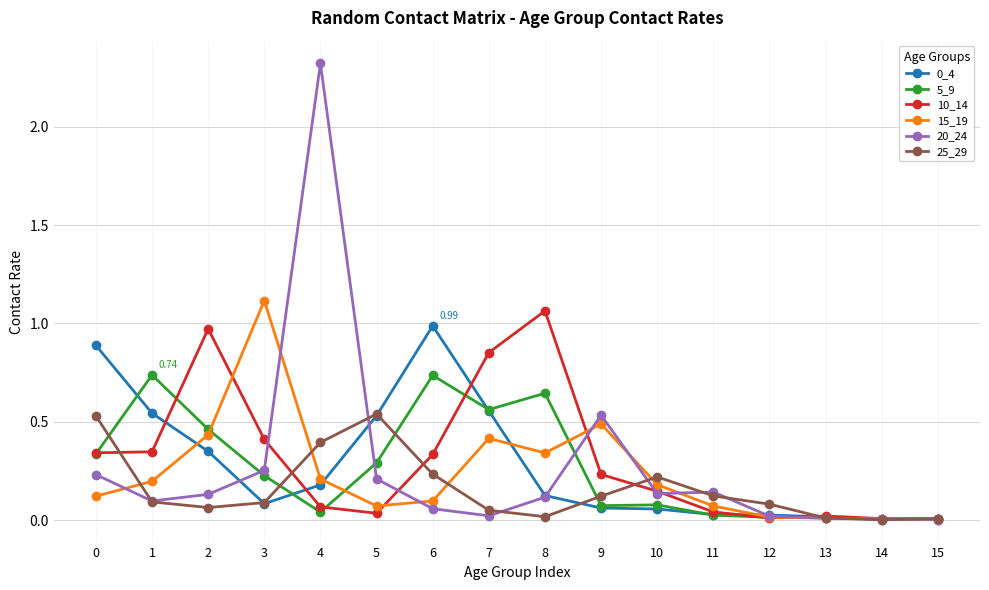

Does the chart have visible grid lines?

Yes